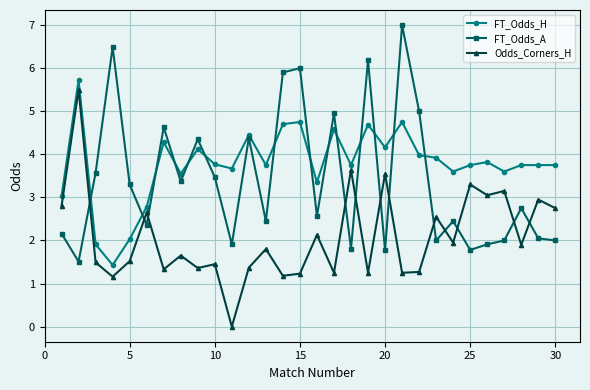

Rank the series by their average value, from highest to lowest.

FT_Odds_H, FT_Odds_A, Odds_Corners_H